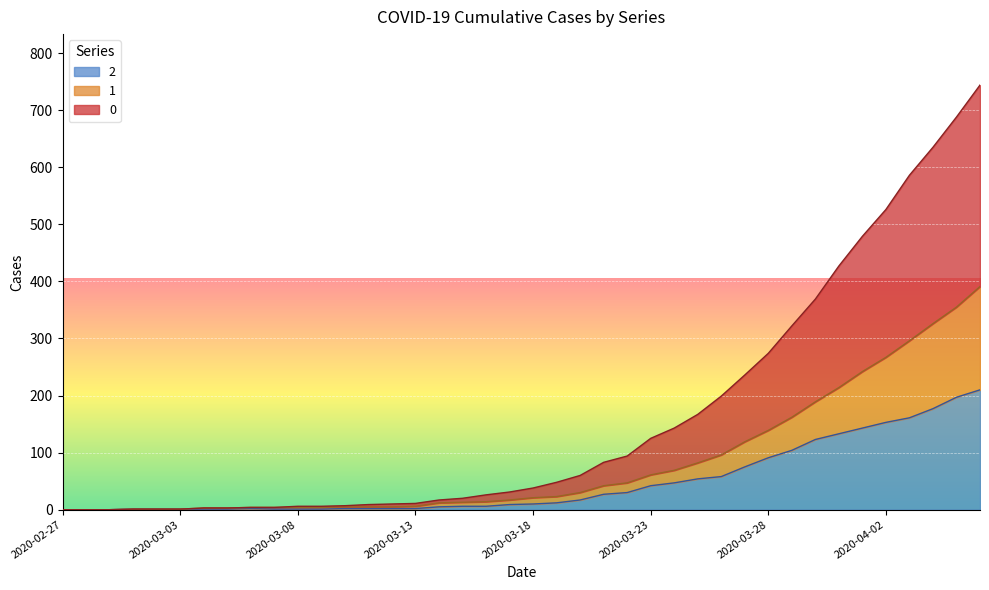

What are all the series names shown in the legend?

2, 1, 0